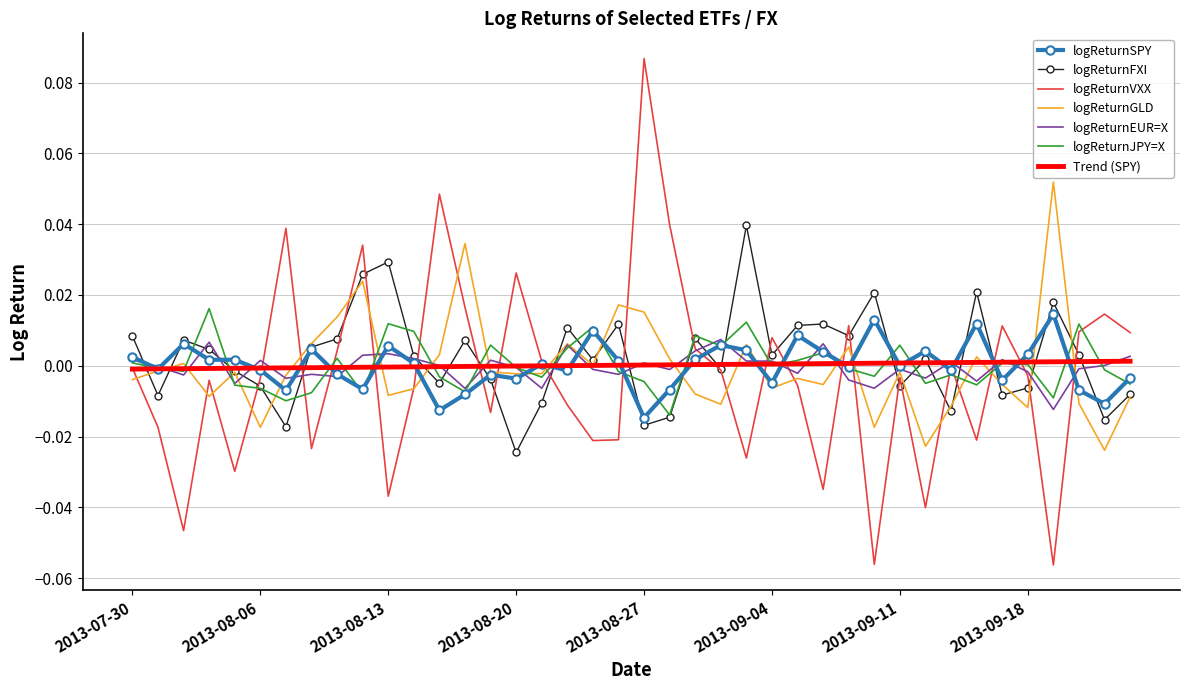

Which series has the largest range (max minus min)?

logReturnVXX